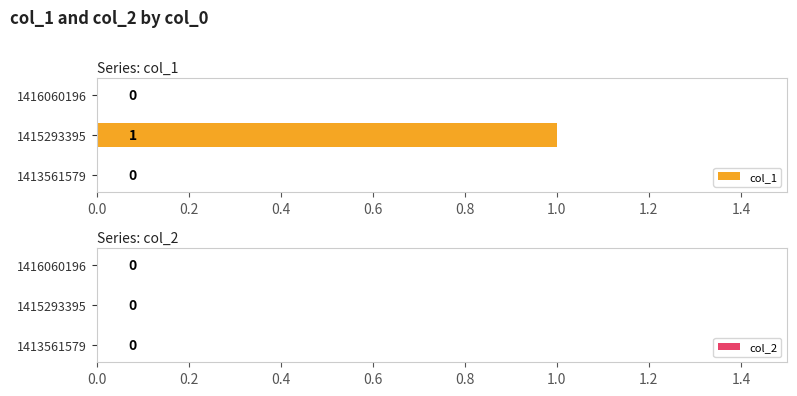

At which category does the chart reach its peak across all series?

1415293395